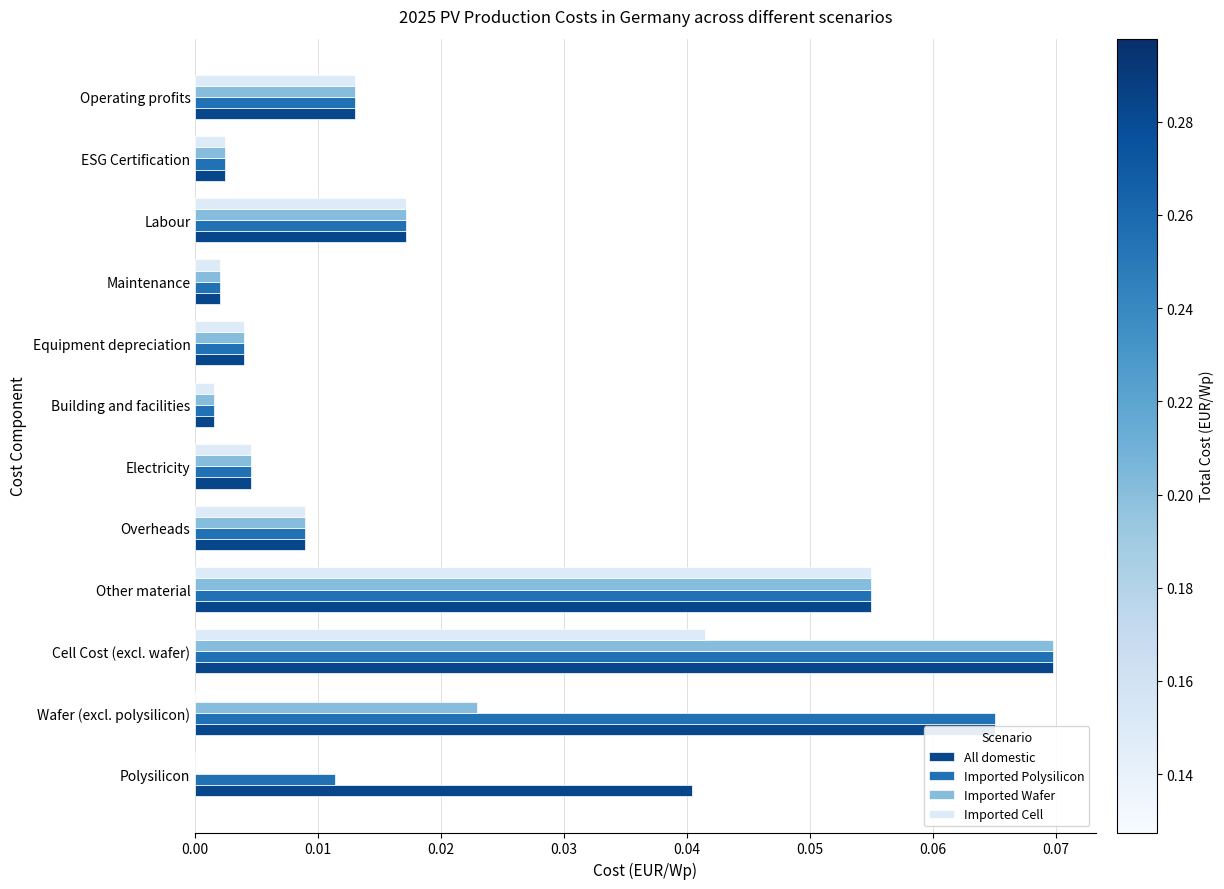

Which category has the highest value across all series?

Cell Cost (excl. wafer)